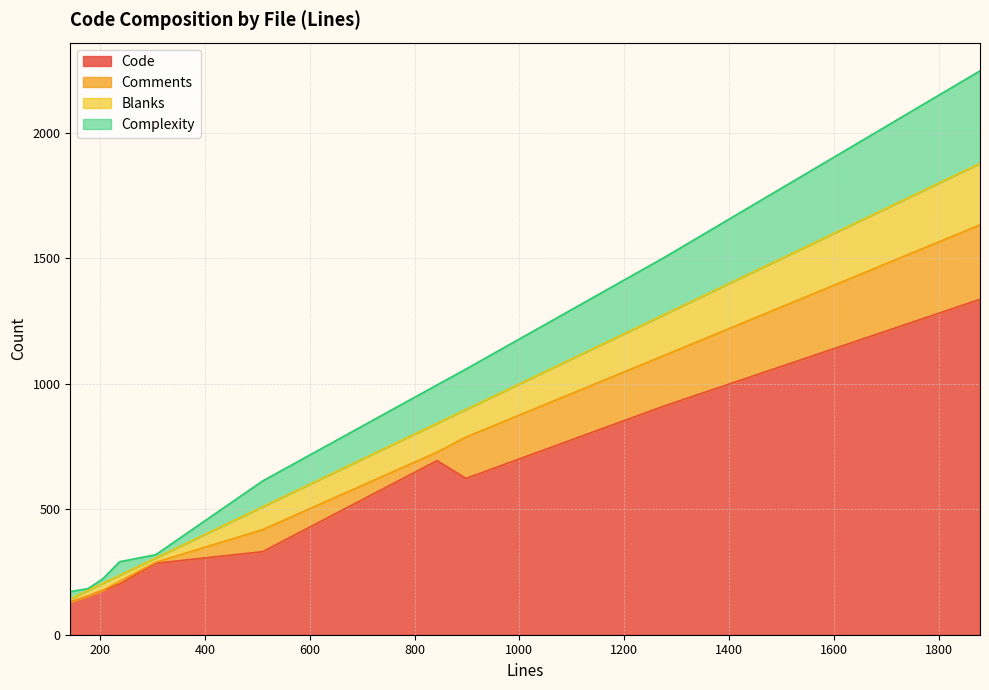

Which series has the largest total across all categories?

Code